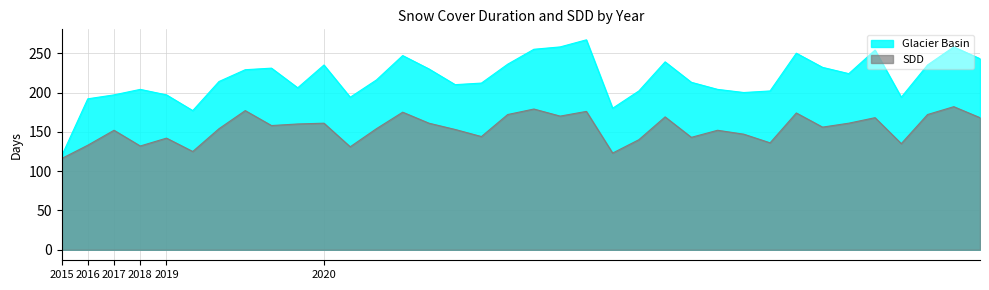

Reading left to right, list all the values displayed in this chart.

Glacier Basin: 119	192	197	204	197	177	214	229	231	206	235	194	216	247	230	210	212	236	255	258	267	180	202	239	213	204	200	202	250	232	224	254	194	235	258	243
SDD: 116	133	152	132	142	125	154	177	158	160	161	131	154	175	161	153	144	172	179	170	176	123	140	169	143	152	147	136	174	156	161	168	135	172	182	168